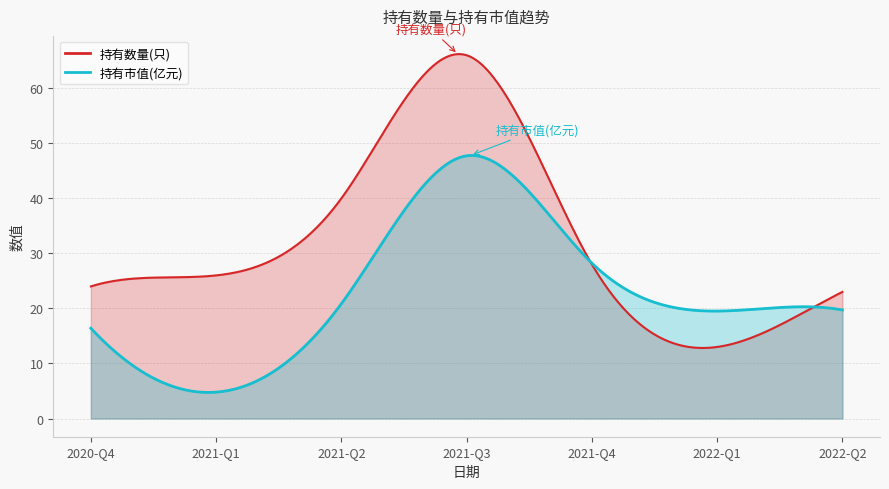

What is the average value of the 持有数量(只) series?

31.4